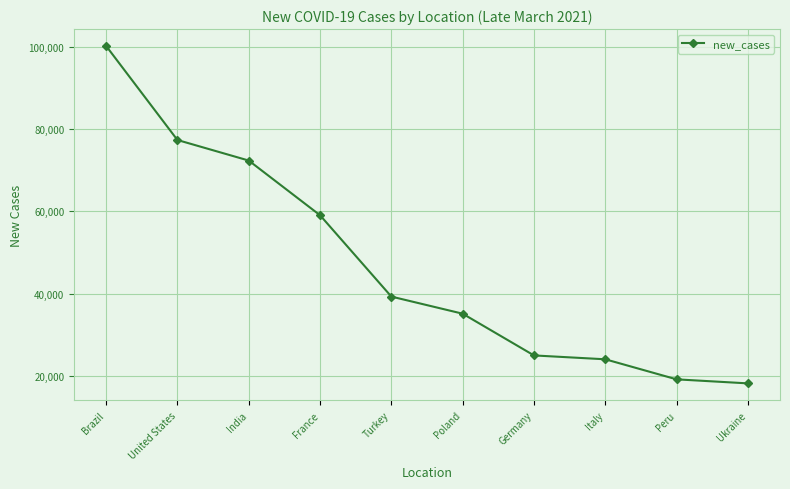

What is the label of the 8th point from the left?

Italy